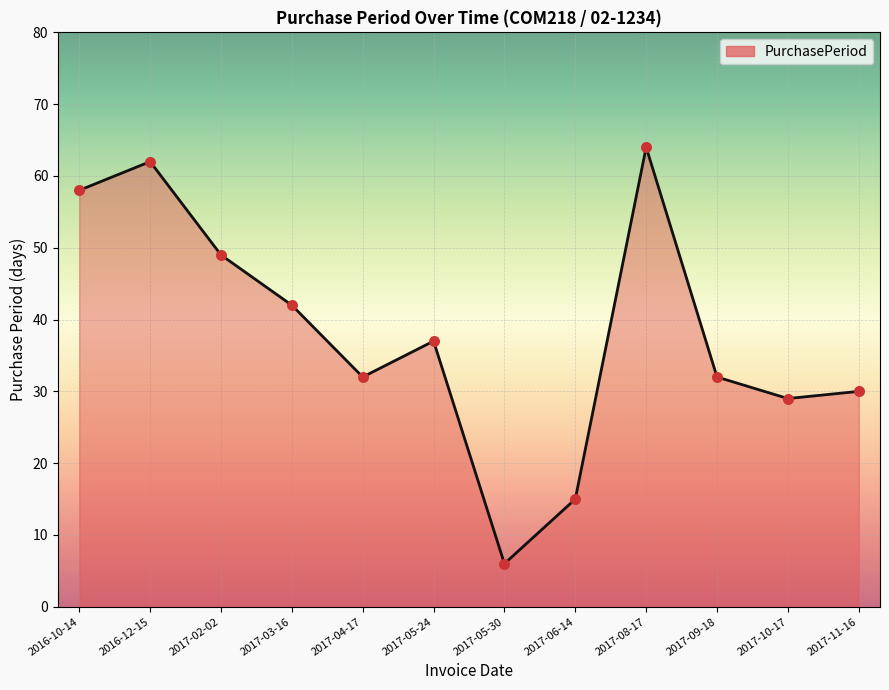

Between 2017-10-17 and 2017-04-17, which is larger?

2017-04-17